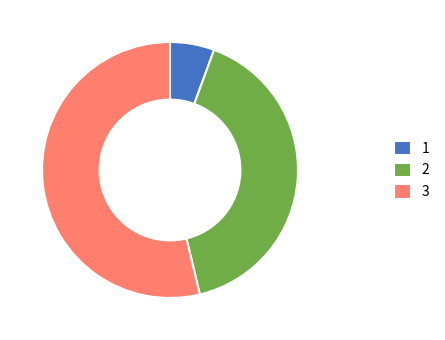

Is the sum of 1 and 3 greater than half?

Yes